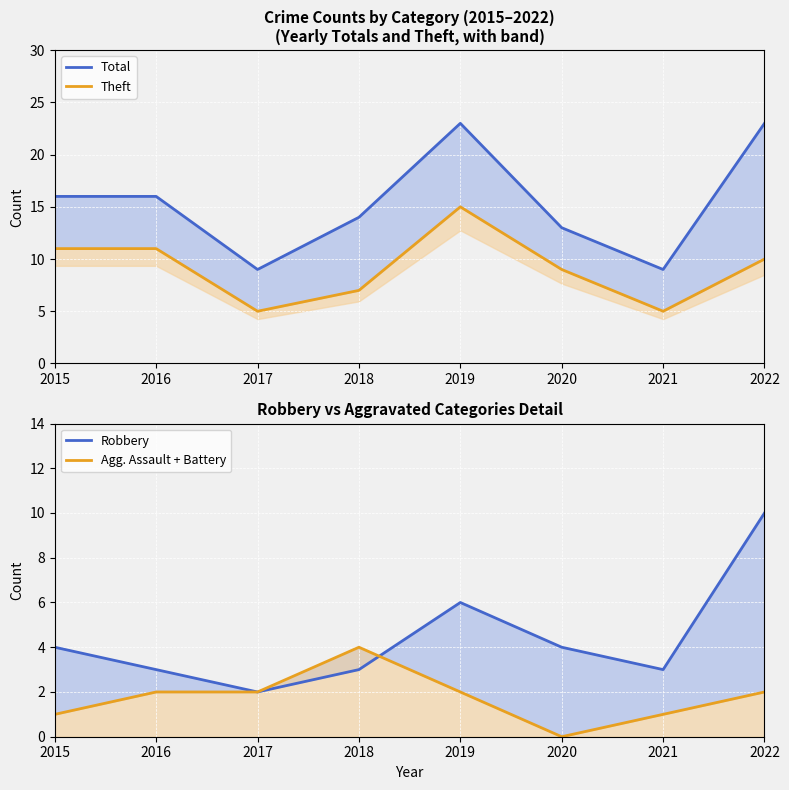

What is the average value of the Theft series?

9